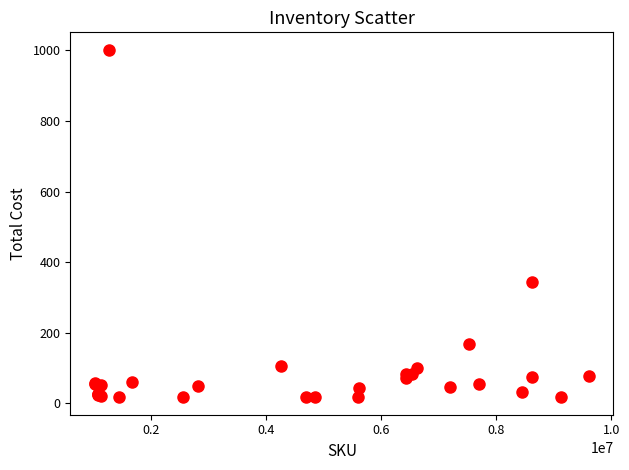

What Y value in the scatter plot is closest to 509?

343.0